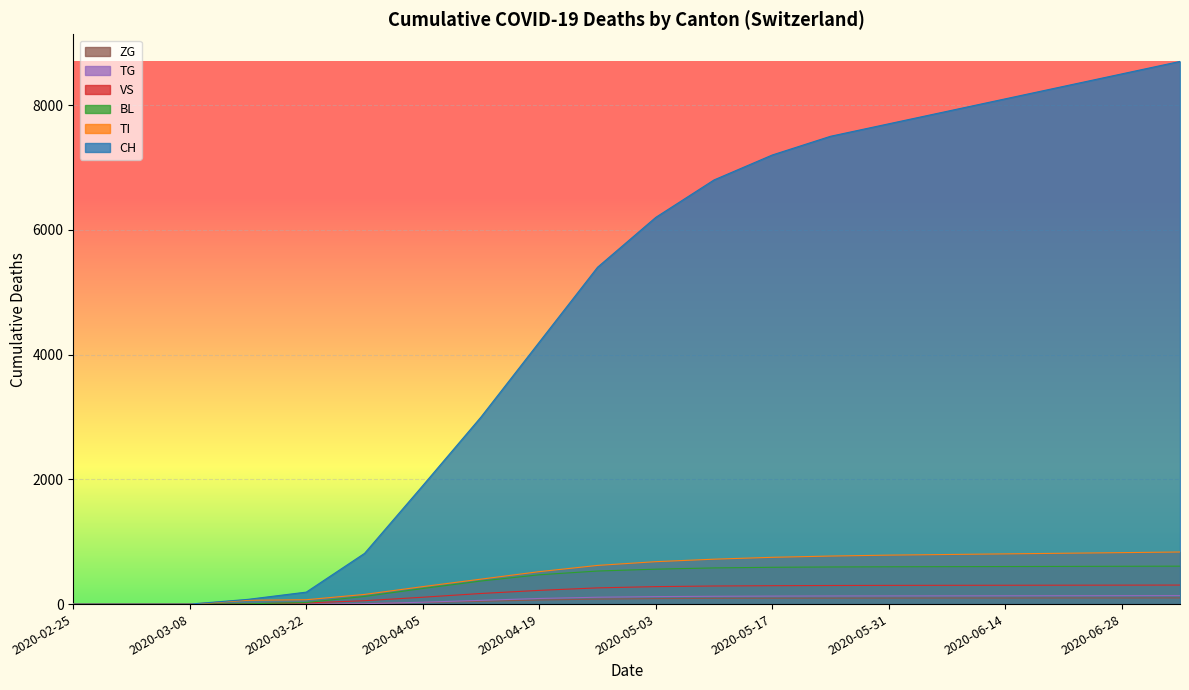

How many data points does each series have?

20